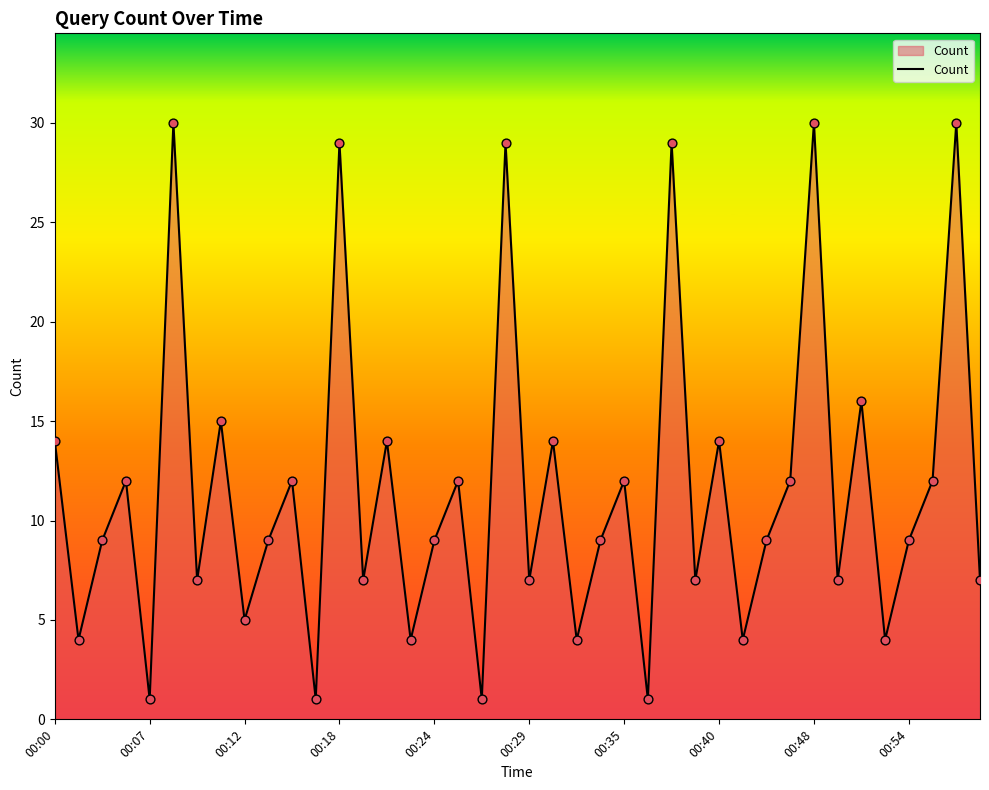

What is the difference between the maximum and minimum values?

29